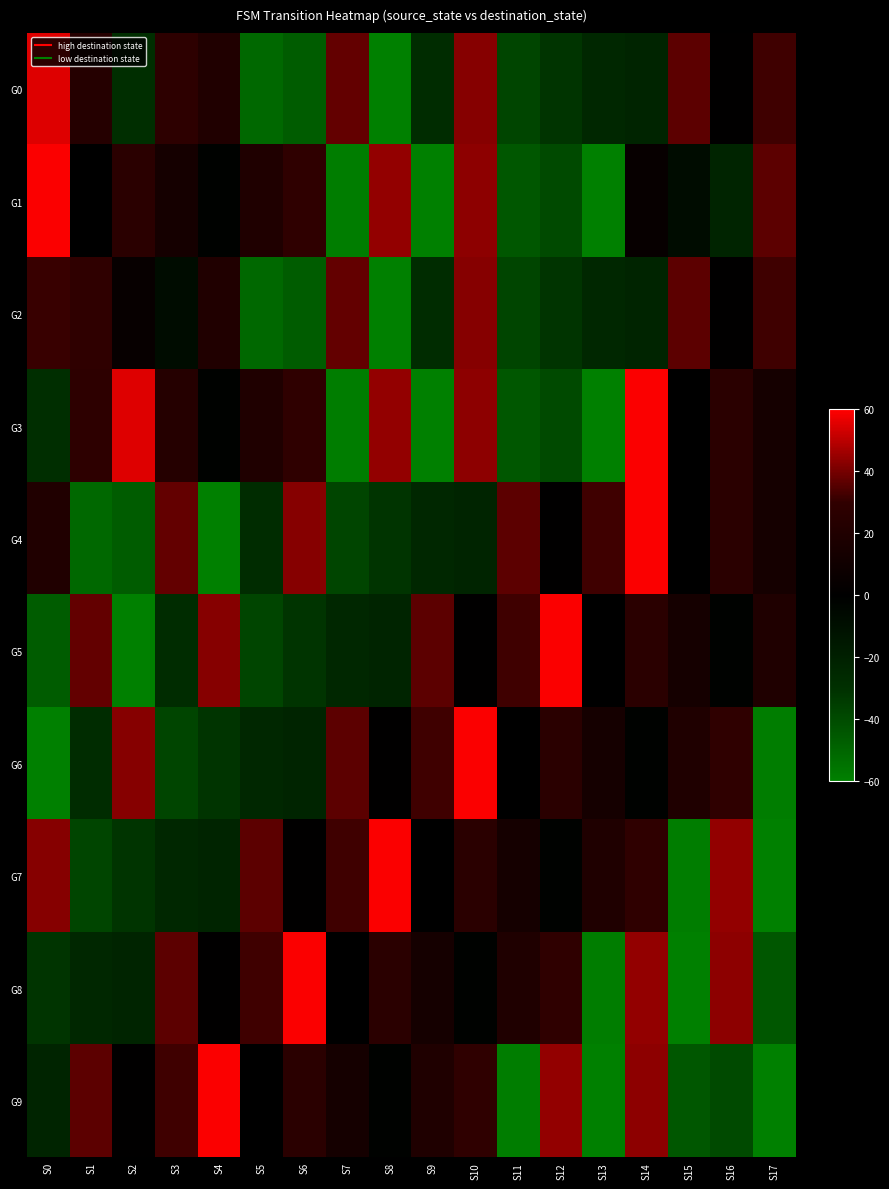

Reading left to right, what are all the values shown in this chart?

G0: S0=55.2	S1=23.2	S2=-28.8	S3=28.2	S4=20.2	S5=-50.8	S6=-46.8	S7=37.2	S8=-61.8	S9=-27.8	S10=42.2	S11=-37.8	S12=-31.8	S13=-24.8	S14=-22.8	S15=36.2	S16=1.2	S17=32.2
G1: S0=59.2	S1=0.2	S2=26.2	S3=13.2	S4=-1.8	S5=19.2	S6=29.2	S7=-58.8	S8=44.2	S9=-59.8	S10=43.2	S11=-44.8	S12=-39.8	S13=-62.8	S14=4.2	S15=-7.8	S16=-22.8	S17=36.2
G2: S0=31.2	S1=29.2	S2=4.2	S3=-7.8	S4=20.2	S5=-50.8	S6=-46.8	S7=37.2	S8=-61.8	S9=-27.8	S10=42.2	S11=-37.8	S12=-31.8	S13=-24.8	S14=-22.8	S15=36.2	S16=1.2	S17=32.2
G3: S0=-28.8	S1=28.2	S2=55.2	S3=23.2	S4=-1.8	S5=19.2	S6=29.2	S7=-58.8	S8=44.2	S9=-59.8	S10=43.2	S11=-44.8	S12=-39.8	S13=-62.8	S14=59.2	S15=0.2	S16=26.2	S17=13.2
G4: S0=20.2	S1=-50.8	S2=-46.8	S3=37.2	S4=-61.8	S5=-27.8	S6=42.2	S7=-37.8	S8=-31.8	S9=-24.8	S10=-22.8	S11=36.2	S12=1.2	S13=32.2	S14=59.2	S15=0.2	S16=26.2	S17=13.2
G5: S0=-46.8	S1=37.2	S2=-61.8	S3=-27.8	S4=42.2	S5=-37.8	S6=-31.8	S7=-24.8	S8=-22.8	S9=36.2	S10=1.2	S11=32.2	S12=59.2	S13=0.2	S14=26.2	S15=13.2	S16=-1.8	S17=19.2
G6: S0=-61.8	S1=-27.8	S2=42.2	S3=-37.8	S4=-31.8	S5=-24.8	S6=-22.8	S7=36.2	S8=1.2	S9=32.2	S10=59.2	S11=0.2	S12=26.2	S13=13.2	S14=-1.8	S15=19.2	S16=29.2	S17=-58.8
G7: S0=42.2	S1=-37.8	S2=-31.8	S3=-24.8	S4=-22.8	S5=36.2	S6=1.2	S7=32.2	S8=59.2	S9=0.2	S10=26.2	S11=13.2	S12=-1.8	S13=19.2	S14=29.2	S15=-58.8	S16=44.2	S17=-59.8
G8: S0=-31.8	S1=-24.8	S2=-22.8	S3=36.2	S4=1.2	S5=32.2	S6=59.2	S7=0.2	S8=26.2	S9=13.2	S10=-1.8	S11=19.2	S12=29.2	S13=-58.8	S14=44.2	S15=-59.8	S16=43.2	S17=-44.8
G9: S0=-22.8	S1=36.2	S2=1.2	S3=32.2	S4=59.2	S5=0.2	S6=26.2	S7=13.2	S8=-1.8	S9=19.2	S10=29.2	S11=-58.8	S12=44.2	S13=-59.8	S14=43.2	S15=-44.8	S16=-39.8	S17=-62.8